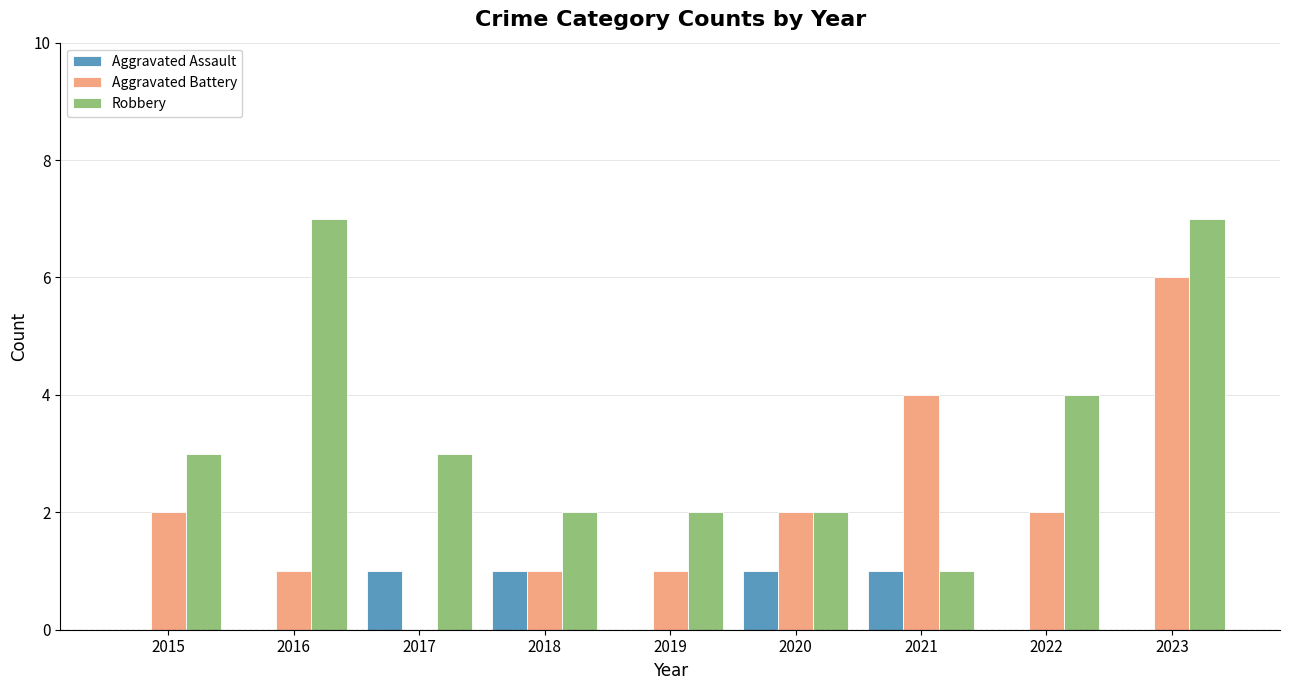

What is the spread (max minus min) of values at 2017?

3